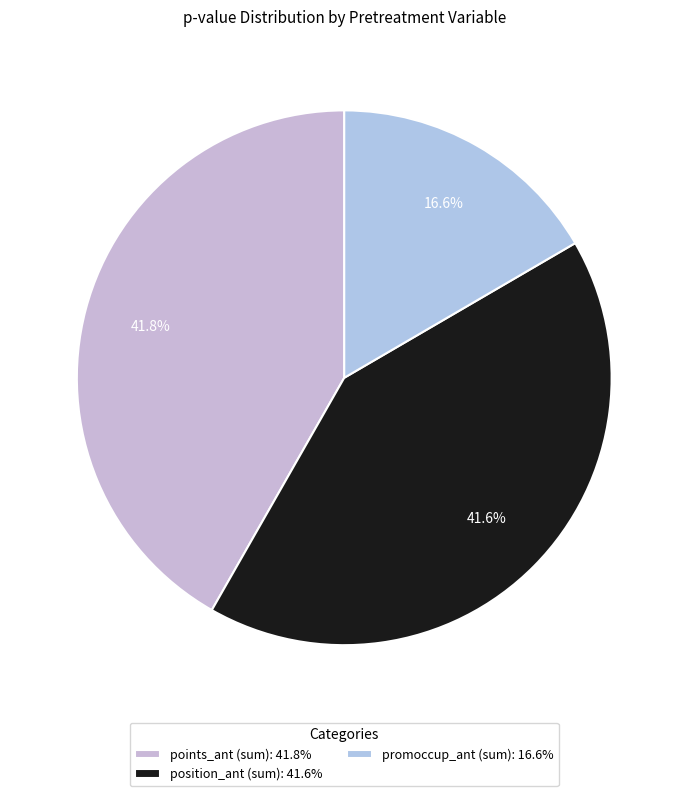

Count the number of slices in the pie.

3